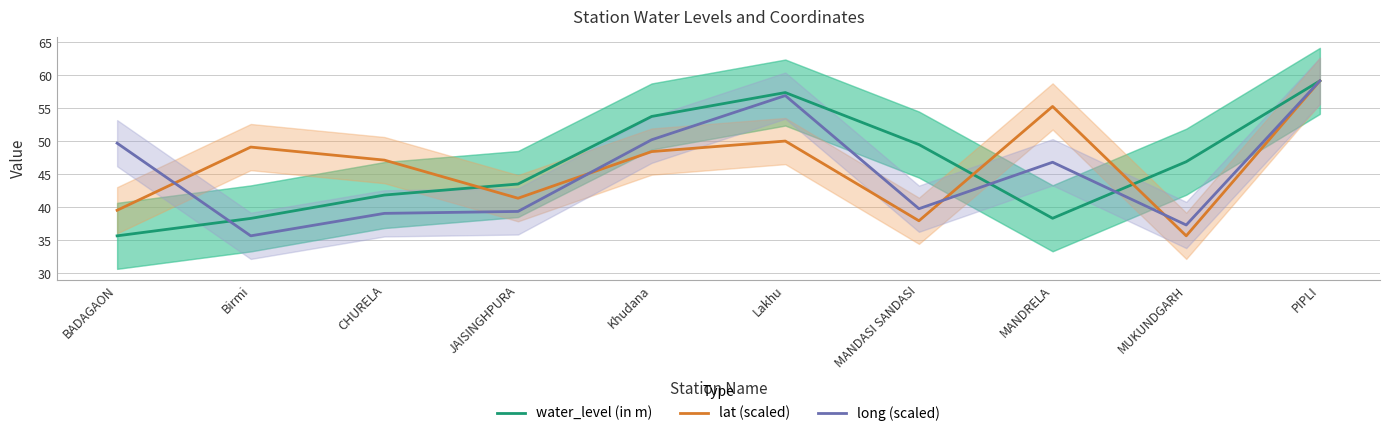

True or false: lat (scaled) has a value of 22.3 at JAISINGHPURA.

False